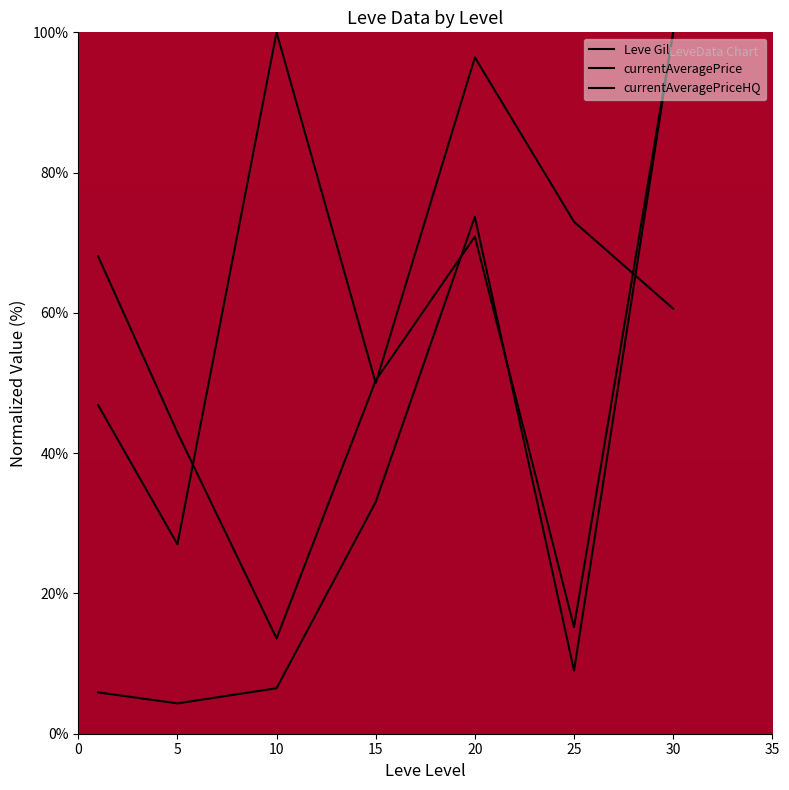

Reading left to right, list all the values displayed in this chart.

Leve Gil: 46.9	27.0	100.0	50.0	96.4	73.0	60.6
currentAveragePrice: 68.1	42.9	13.6	50.4	70.9	15.2	100.0
currentAveragePriceHQ: 5.9	4.3	6.5	33.0	73.7	9.0	100.0